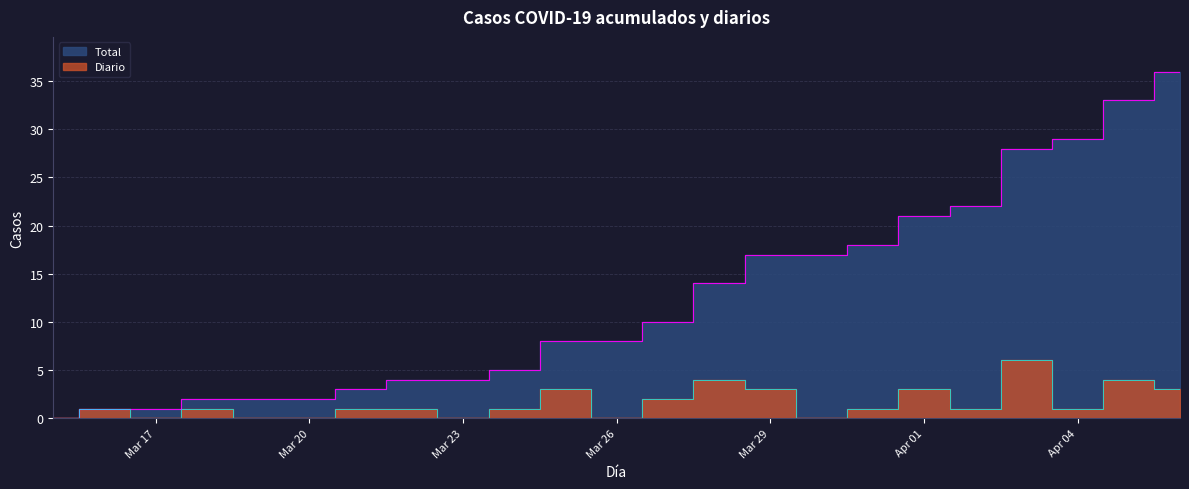

The Diario series shows 0 at 2020-03-15. True or false?

True